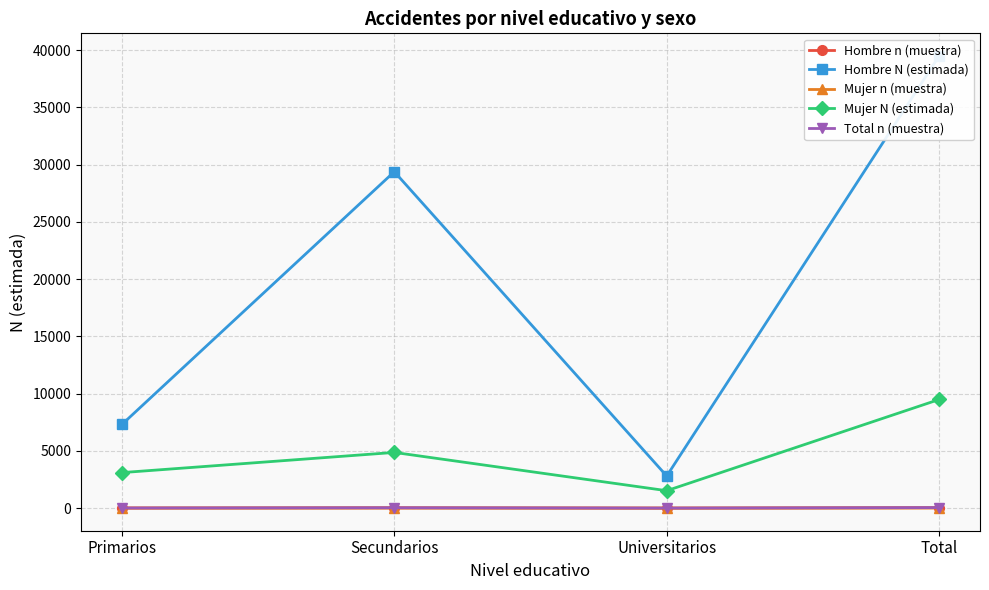

What is the total value across all series at Total?

49075